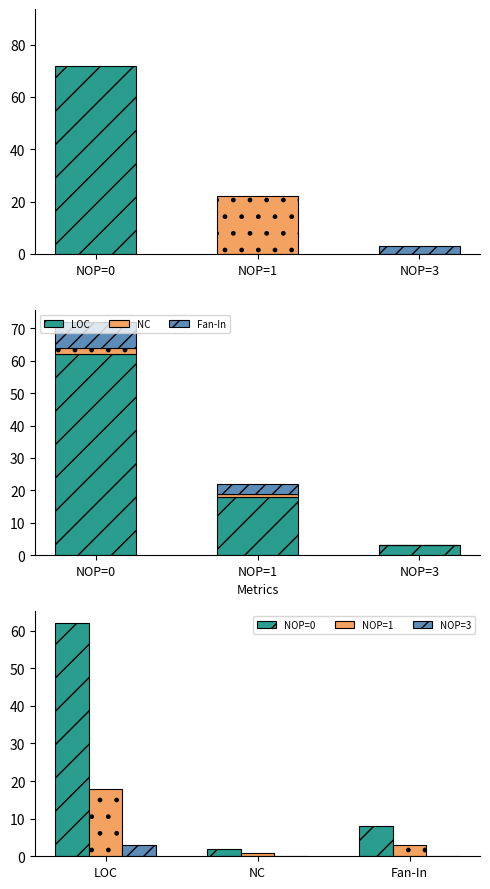

What is the value of the NOP=1 bar at the 1st from the left?

18